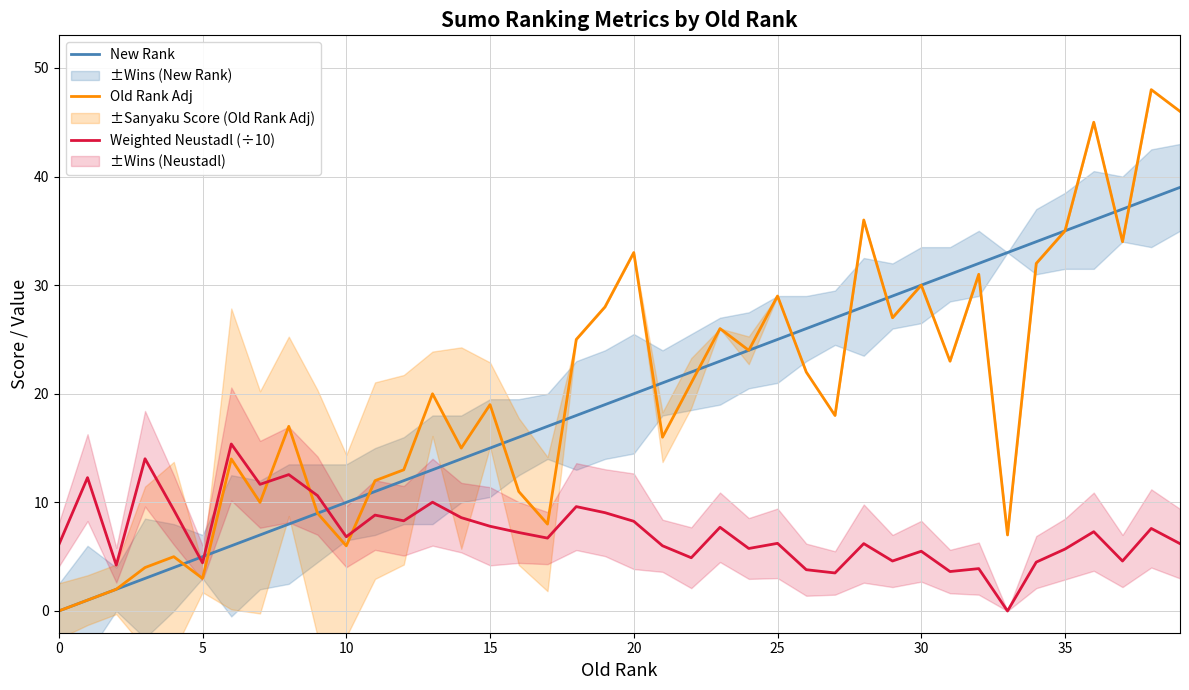

Is the value of Old Rank Adj at 13 greater than the value of Weighted Neustadl (÷10) at 10?

Yes